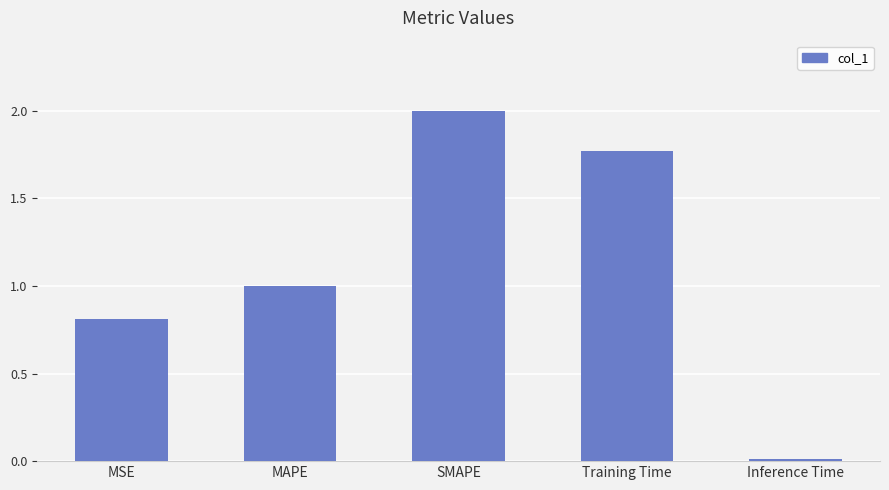

How many series are shown in this chart?

1